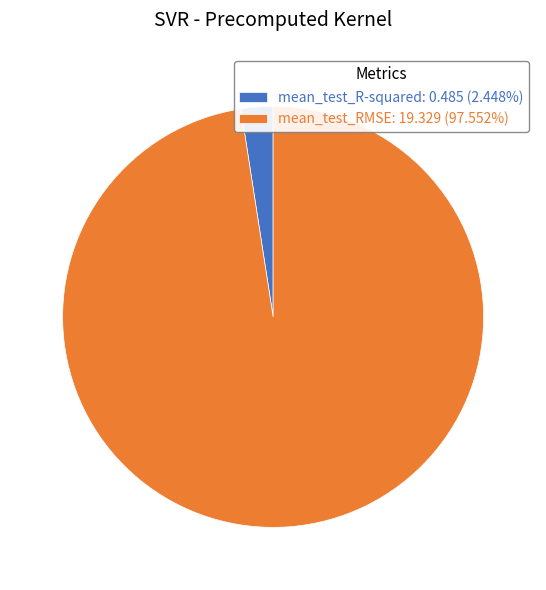

Does mean_test_R-squared: 0.485 (2.448%) account for over 50% of the chart?

No